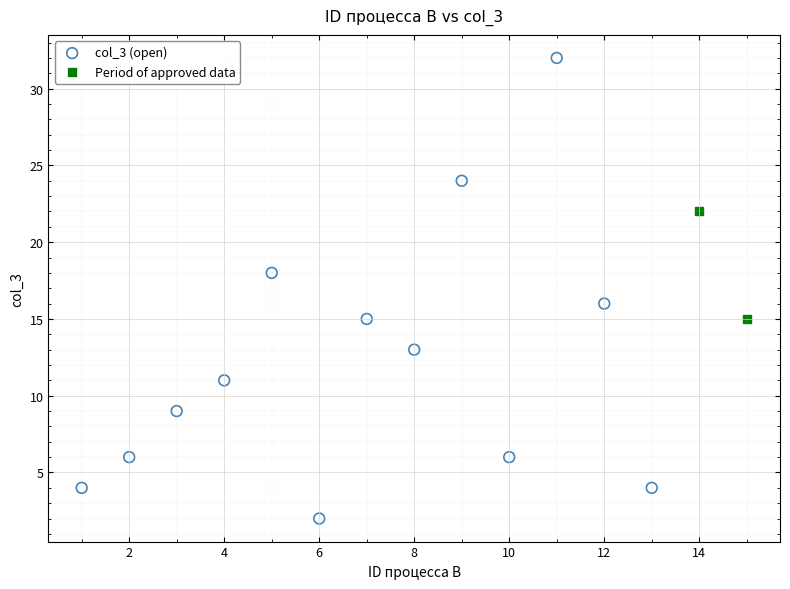

Which series has the largest Y range (max minus min)?

col_3 (open)